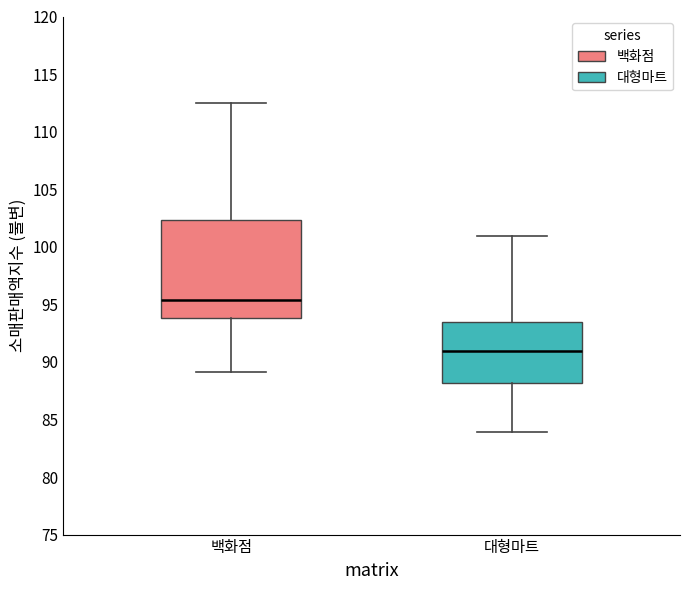

Reading left to right, read every box against the y-axis: the position of its median line, the range the box covers, and the ends of its whiskers. The values are not printed on the chart, so give them approximately, as read against the axis.

백화점: median 95.5, box 94.0 to 102.5, whiskers 89.0 to 112.5
대형마트: median 91.0, box 88.0 to 93.5, whiskers 84.0 to 101.0